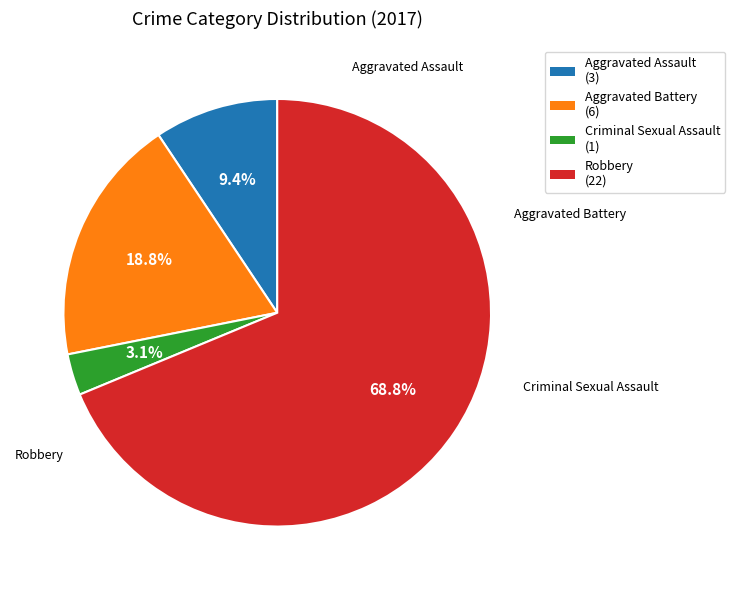

To the nearest percent, what is the combined percentage of Robbery and Criminal Sexual Assault?

72%